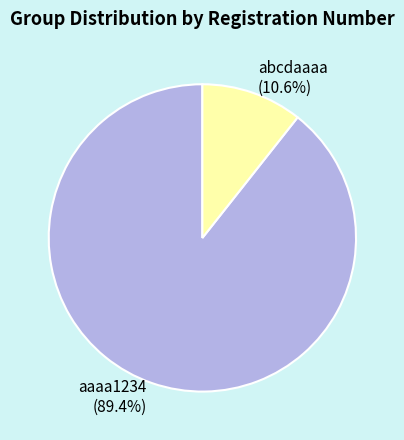

To the nearest percent, what is the difference between the largest and smallest slice percentages?

79%